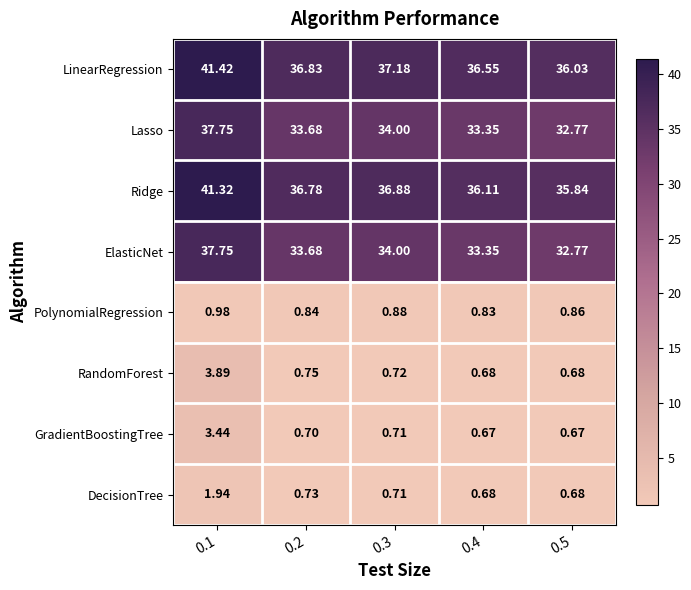

Is the value of Ridge at 0.1 greater than the value of PolynomialRegression at 0.1?

Yes